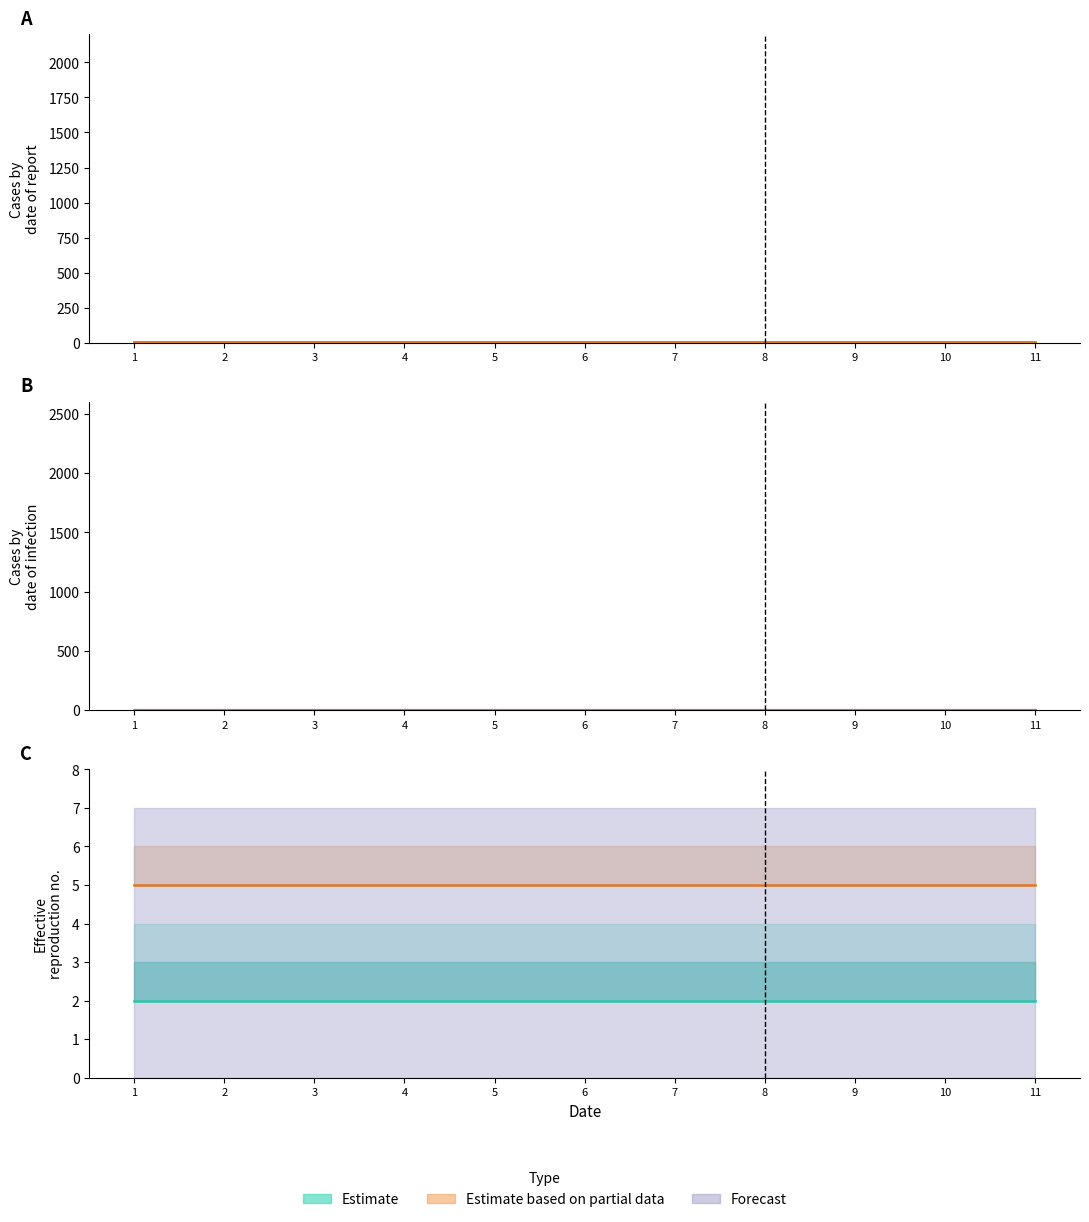

What is the spread (max minus min) of values at 7?

5